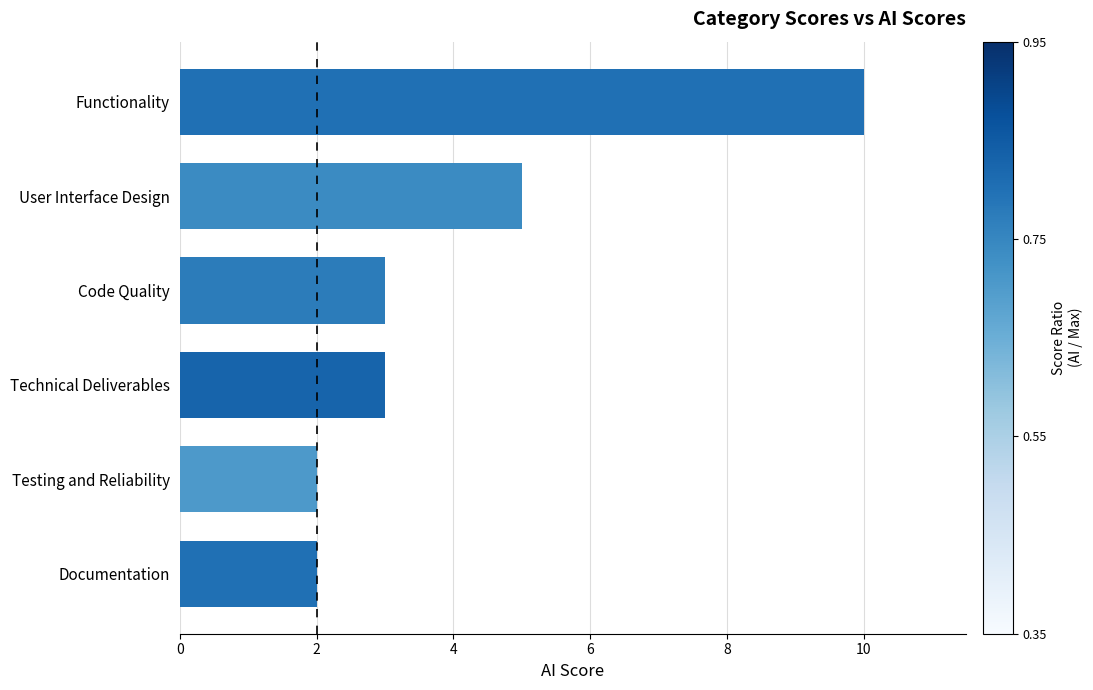

Reading bottom to top, what are all the values shown in this chart?

Documentation=2	Testing and Reliability=2	Technical Deliverables=3	Code Quality=3	User Interface Design=5	Functionality=10